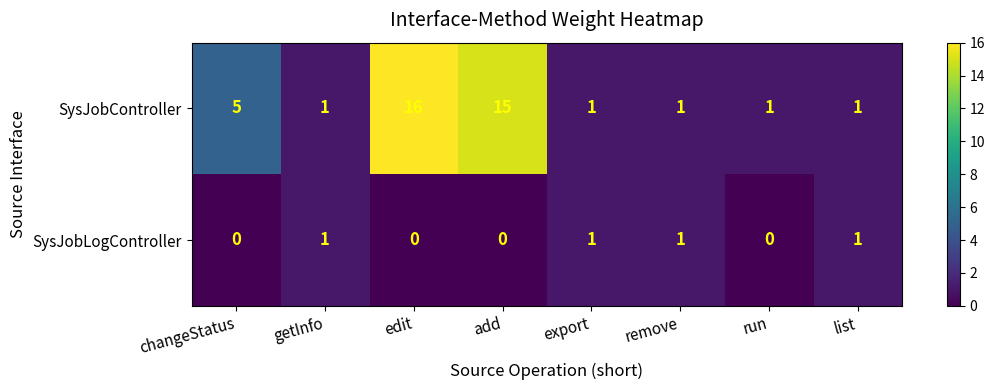

The value of SysJobController at changeStatus is 5. True or false?

True